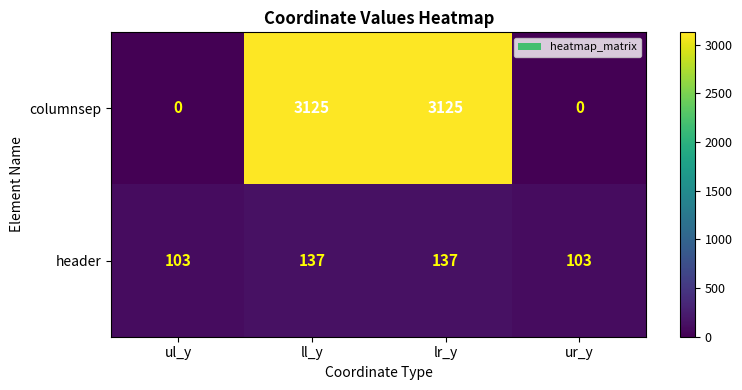

Is it true that columnsep equals 1140 at ll_y?

False